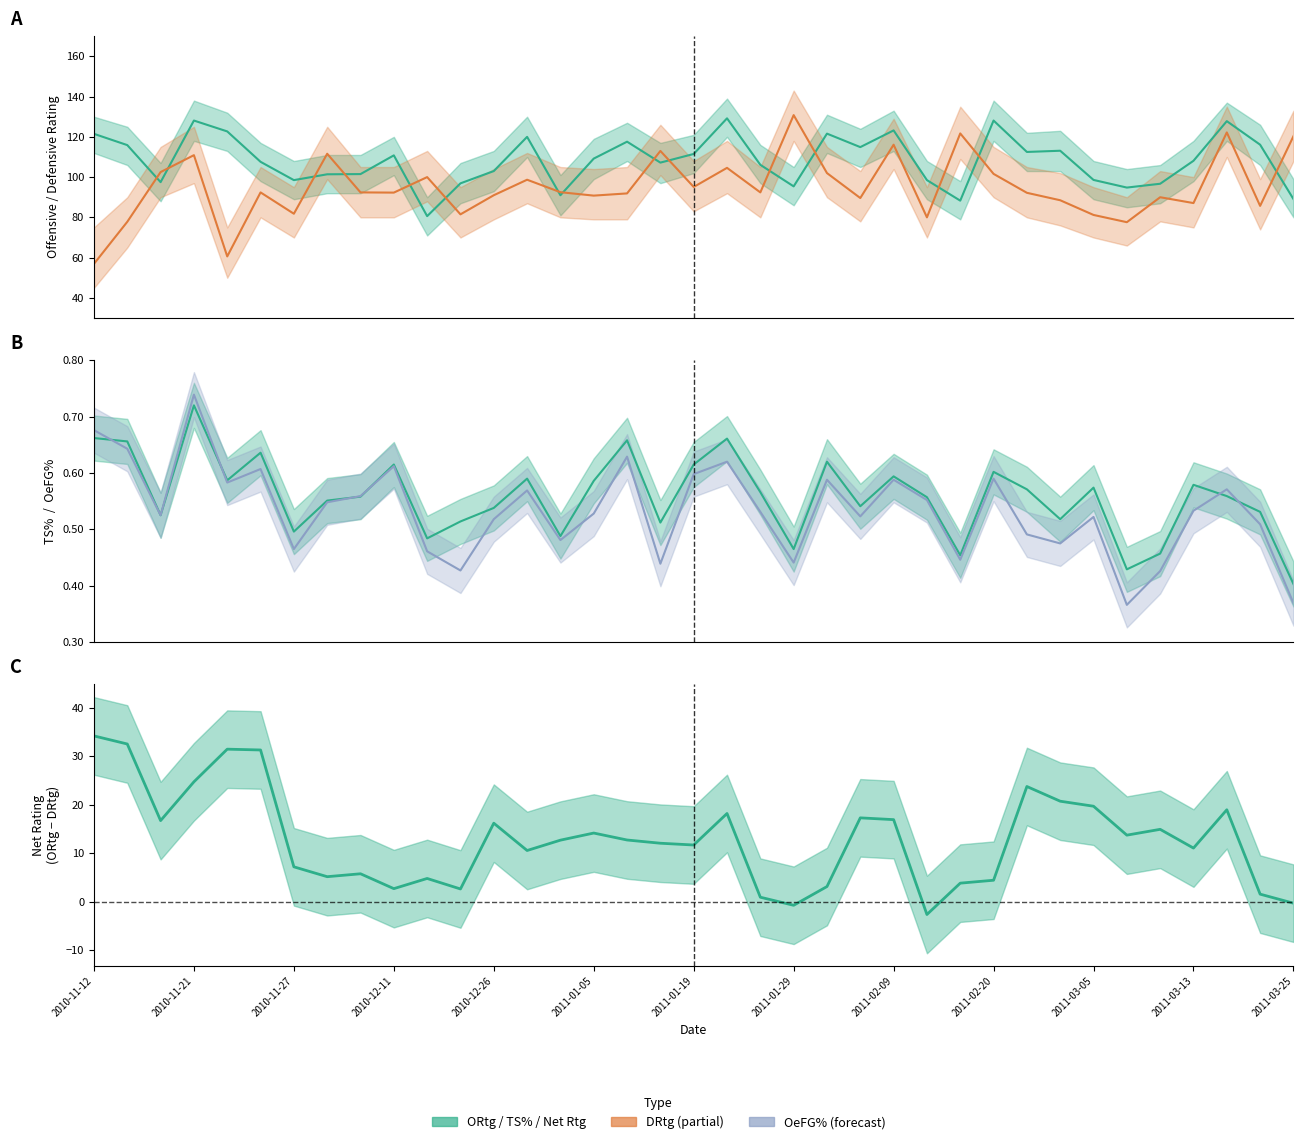

True or false: ORtg and Net Rating cross at least once.

False